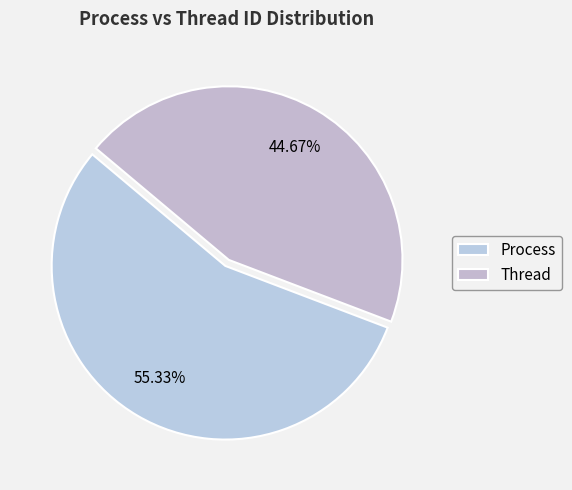

Which slice is the smallest?

Thread